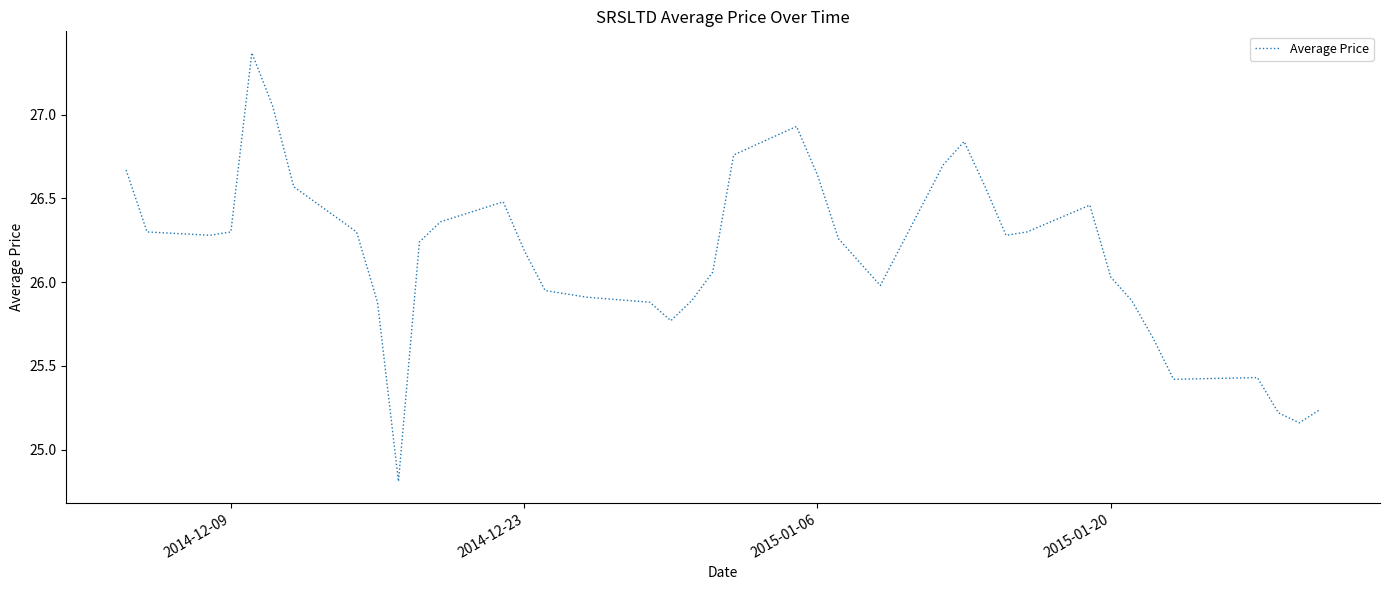

What is the difference between the maximum and minimum values?

2.6